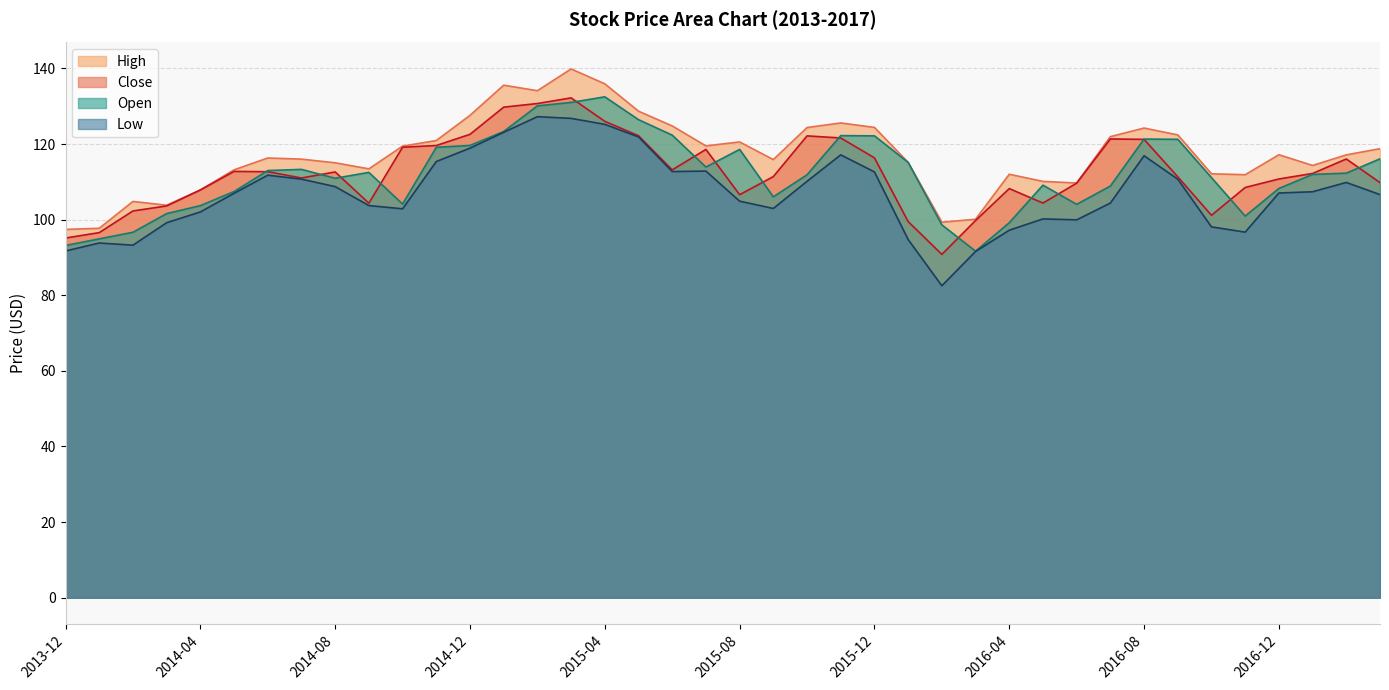

What are all the series names shown in the legend?

High, Close, Open, Low